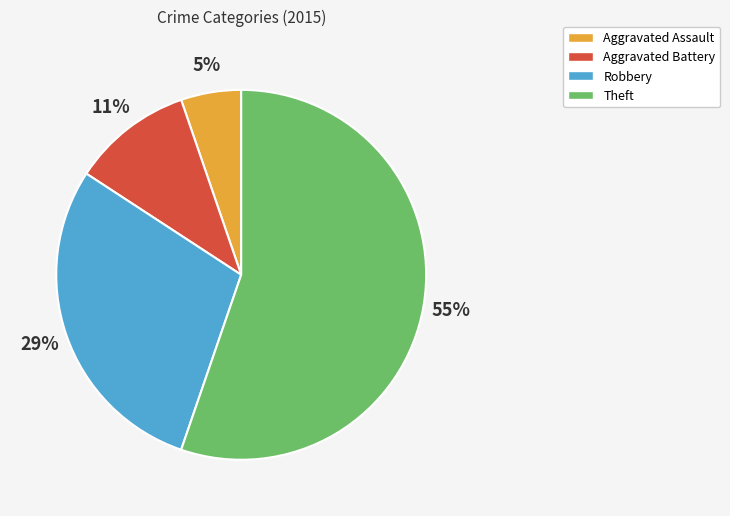

How many slices are in this pie chart?

4